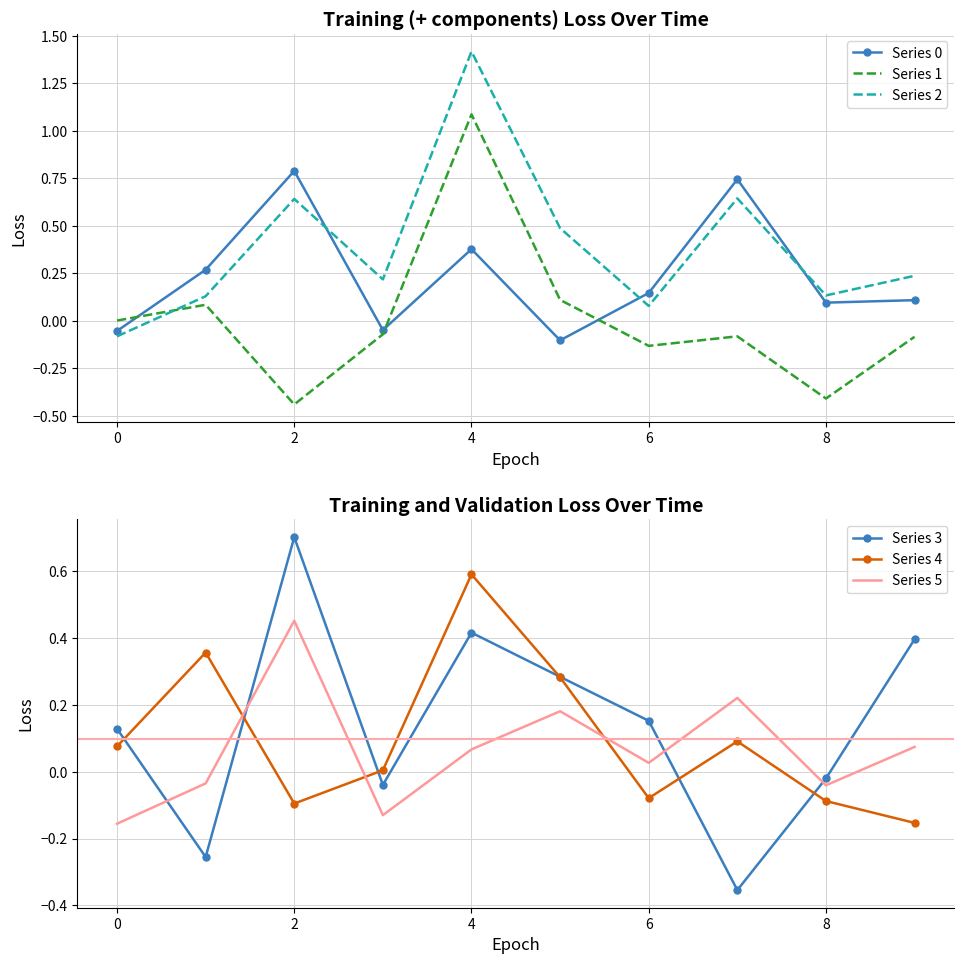

True or false: Series 0 and Series 2 cross at least once.

True